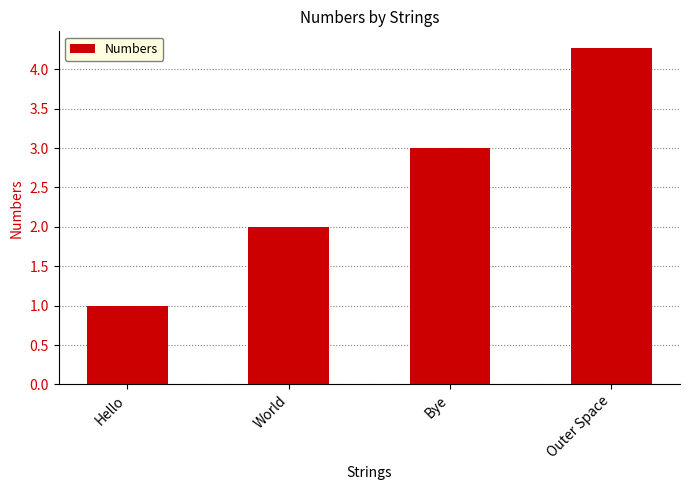

List the labels in order of value, largest first.

Outer Space, Bye, World, Hello